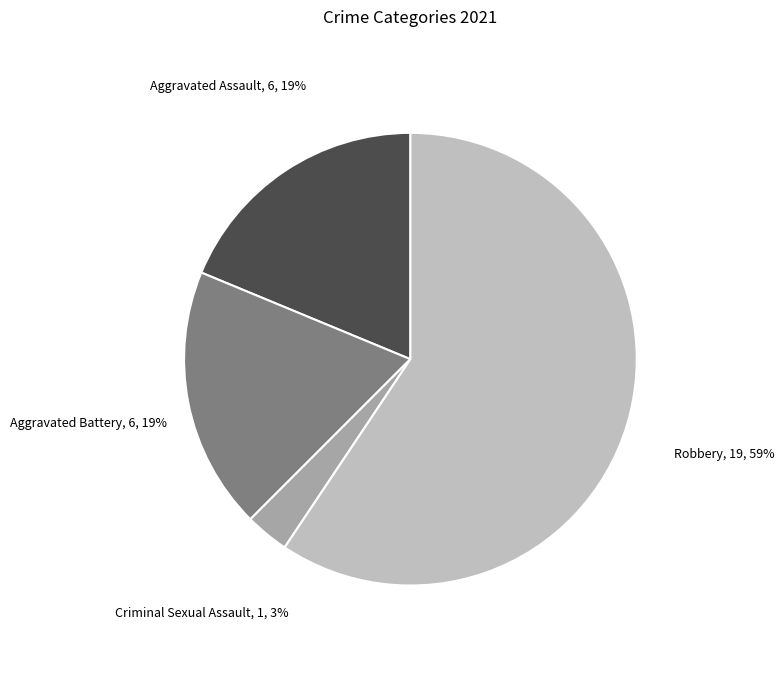

True or false: Aggravated Assault accounts for 19% of the total.

True